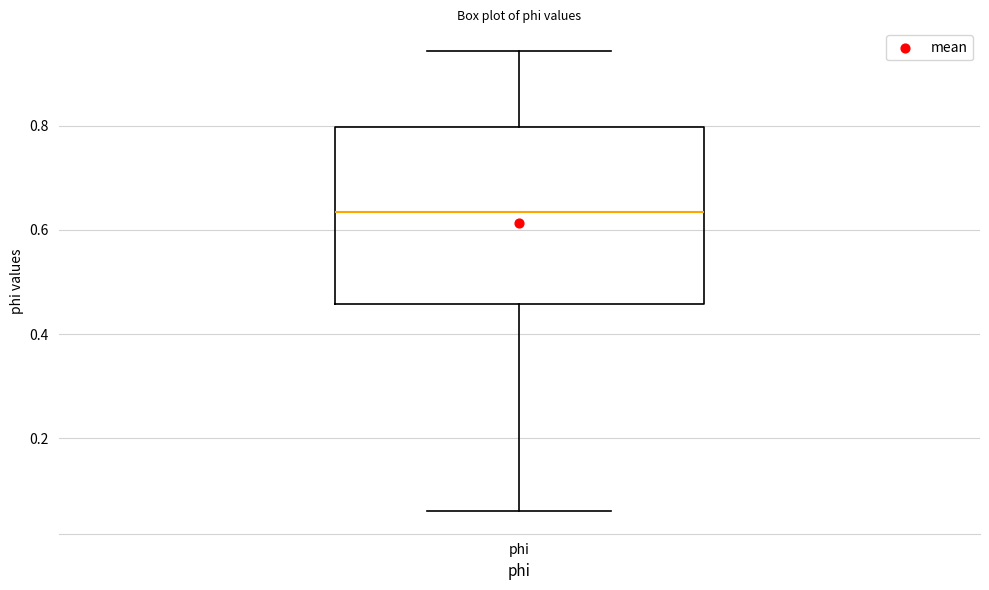

Read this box plot against the y-axis: the position of the median line, the range covered by the box, and the ends of both whiskers. The values are not printed on the chart, so give them approximately, as read against the axis.

median 0.64, box 0.46 to 0.80, whiskers 0.06 to 0.94